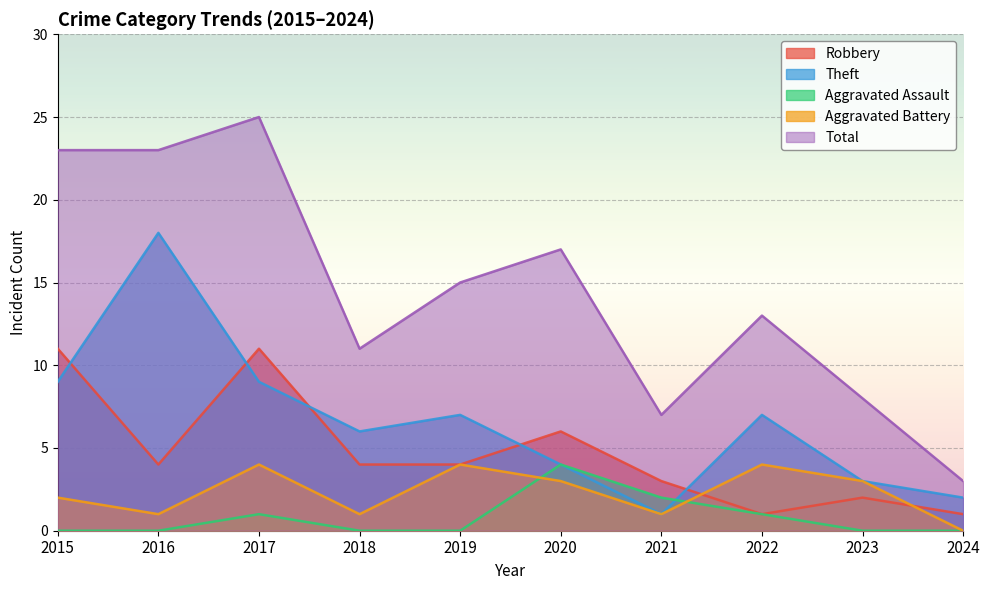

Does the chart display data point markers on the line(s)?

No